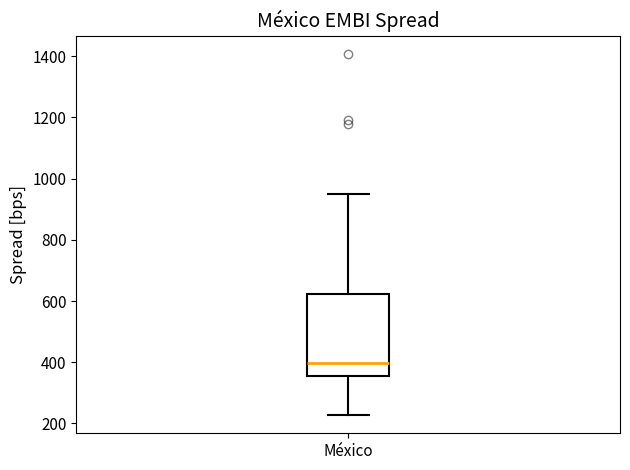

Read this box plot against the y-axis: the position of the median line, the range covered by the box, and the ends of both whiskers. The values are not printed on the chart, so give them approximately, as read against the axis.

median 400, box 360 to 620, whiskers 220 to 960